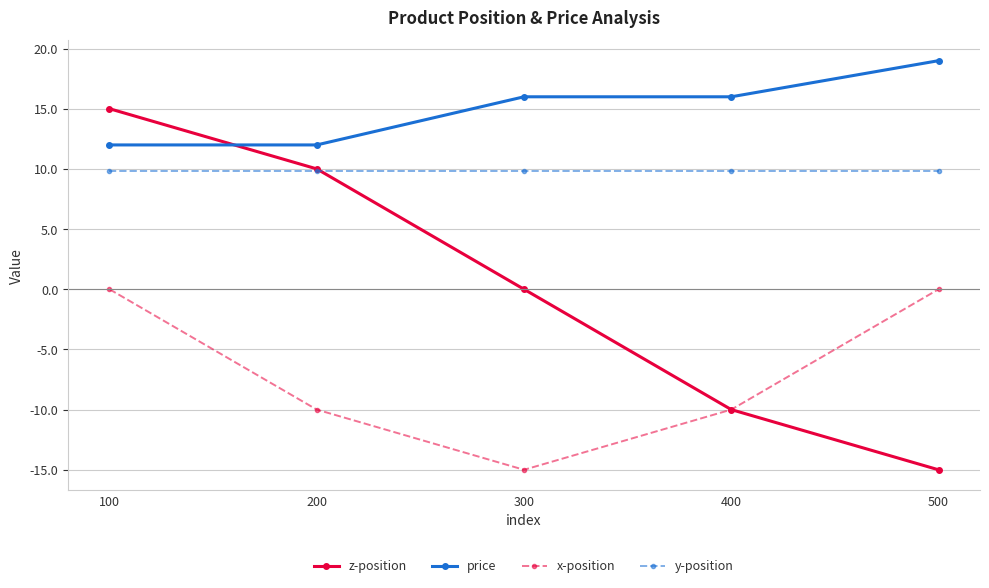

Reading left to right, list all the values displayed in this chart.

z-position: 15.0	10.0	0.0	-10.0	-15.0
price: 12.0	12.0	16.0	16.0	19.0
x-position: 0.0	-10.0	-15.0	-10.0	0.0
y-position: 9.8	9.8	9.8	9.8	9.8